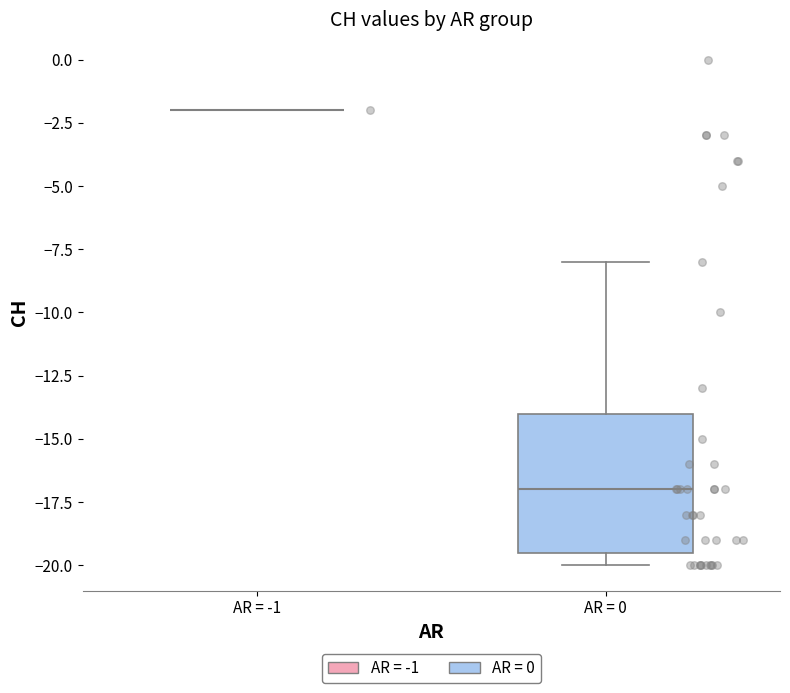

Reading left to right, read every box against the y-axis: the position of its median line, the range the box covers, and the ends of its whiskers. The values are not printed on the chart, so give them approximately, as read against the axis.

AR = -1: box collapsed to a line at -2.0, whiskers -2.0 to -2.0
AR = 0: median -17.0, box -19.5 to -14.0, whiskers -20.0 to -8.0